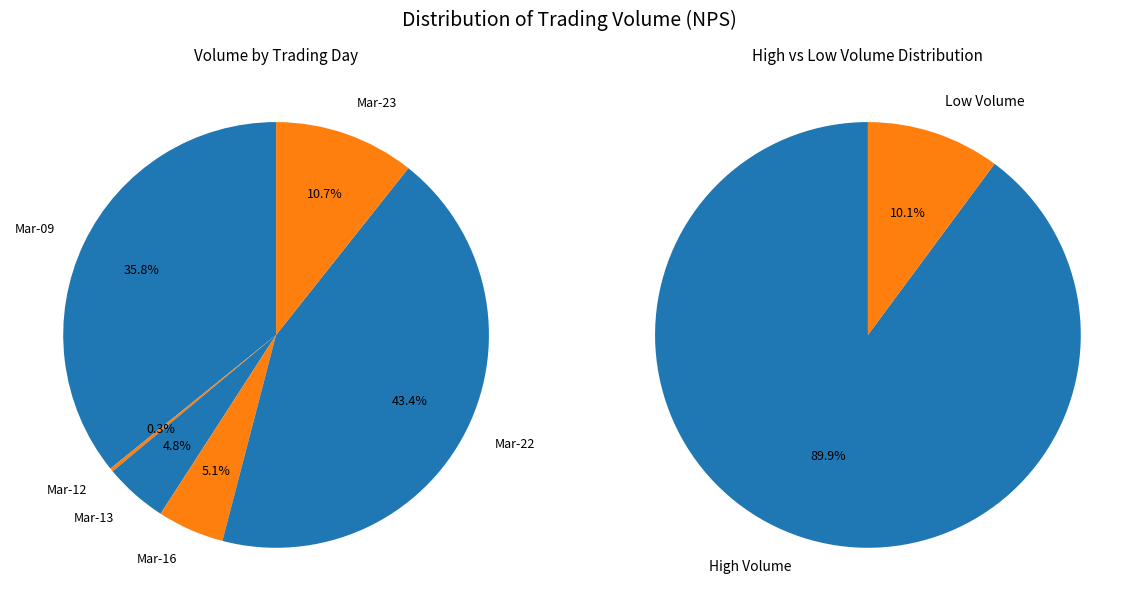

Count the number of slices in the pie.

6